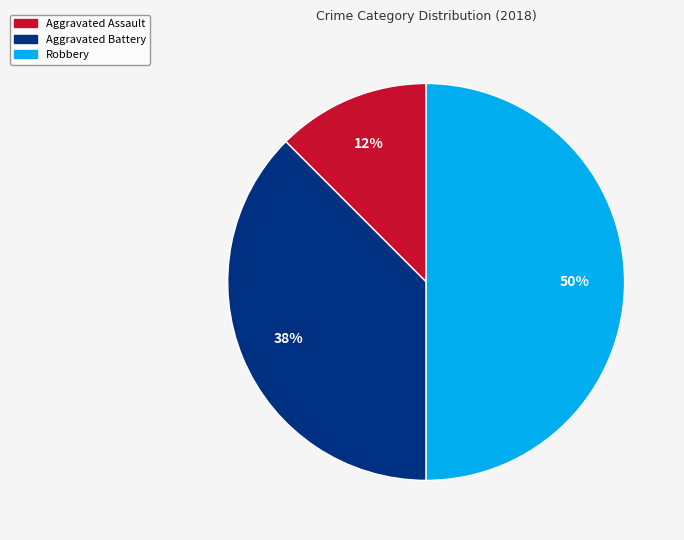

Which has a higher value, Robbery or Aggravated Battery?

Robbery